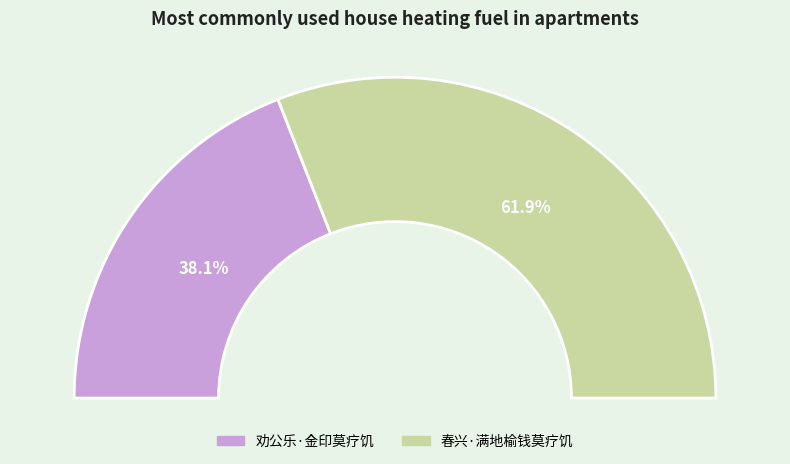

To the nearest percent, what portion does 春兴·满地榆钱莫疗饥 represent?

62%